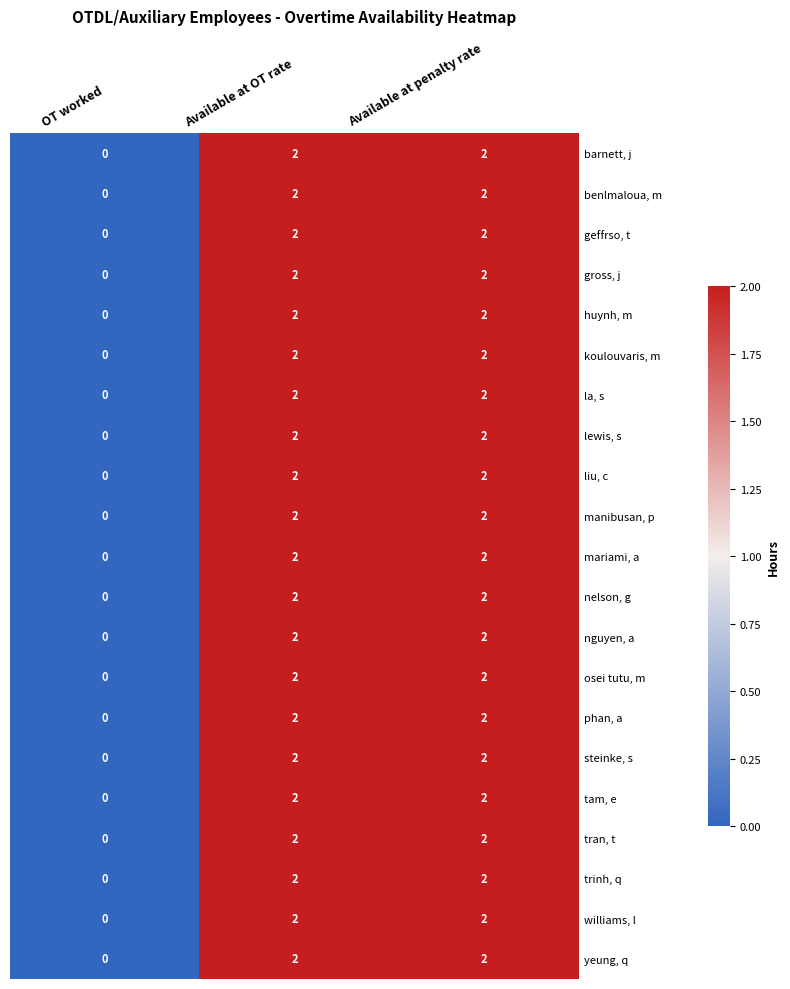

What is the sum of the koulouvaris, m values at Available at OT rate and Available at penalty rate?

4